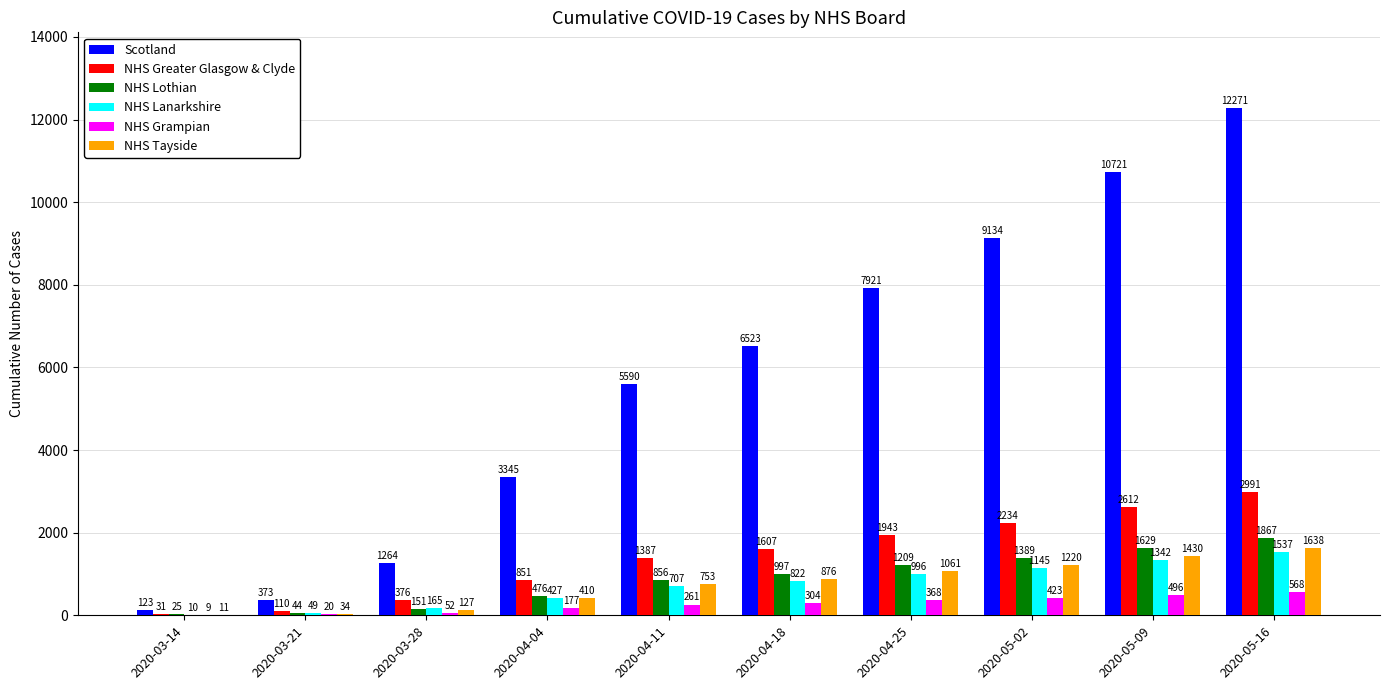

At which category is the sum across all series the highest?

2020-05-16